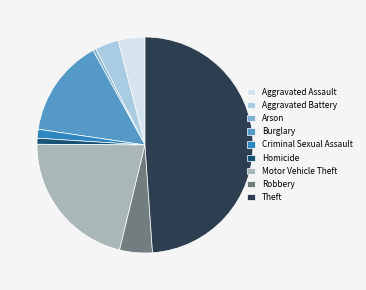

How many segments does this pie chart have?

9